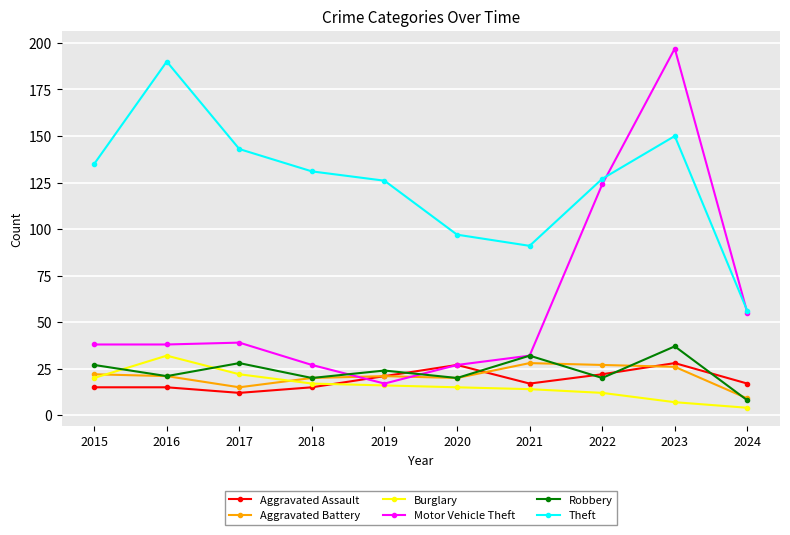

Which series has the widest spread of values?

Motor Vehicle Theft